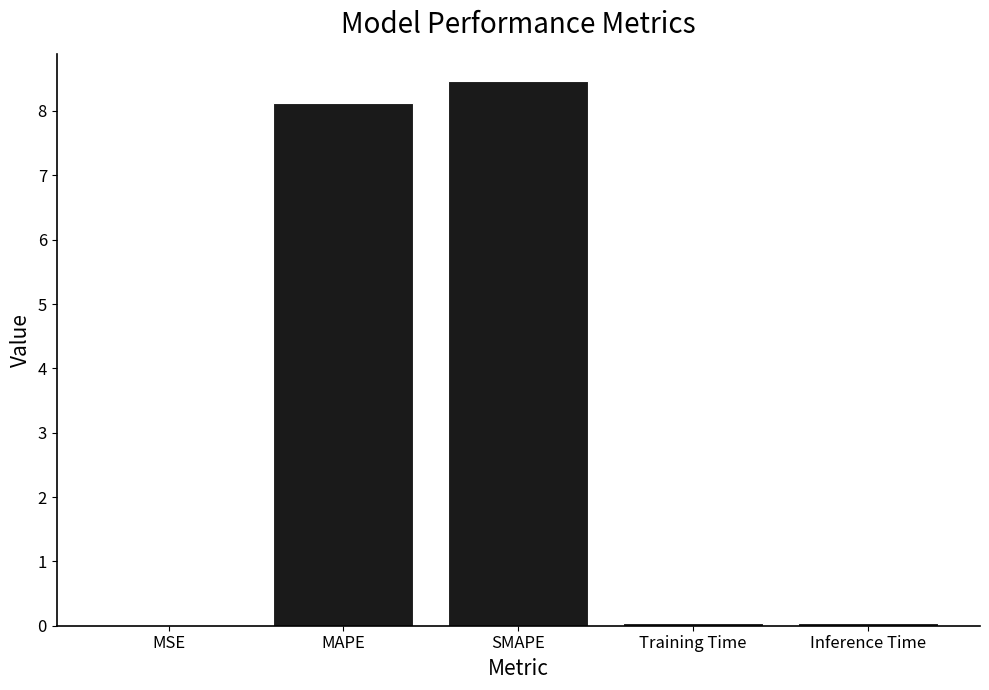

What is the sum of all values?

16.7